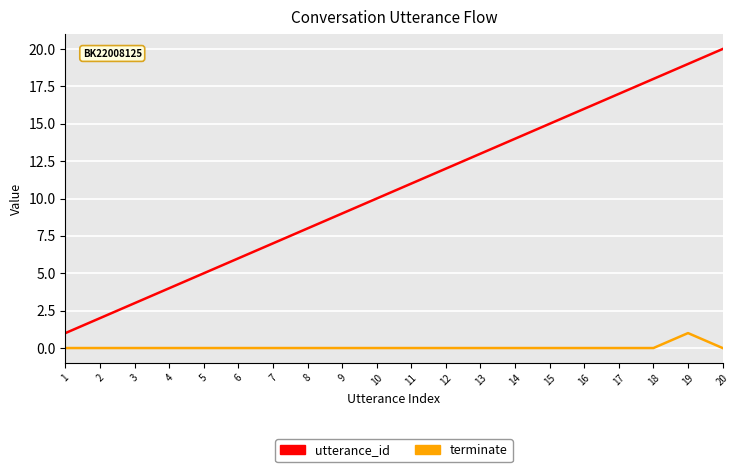

At which category does the chart reach its peak across all series?

20